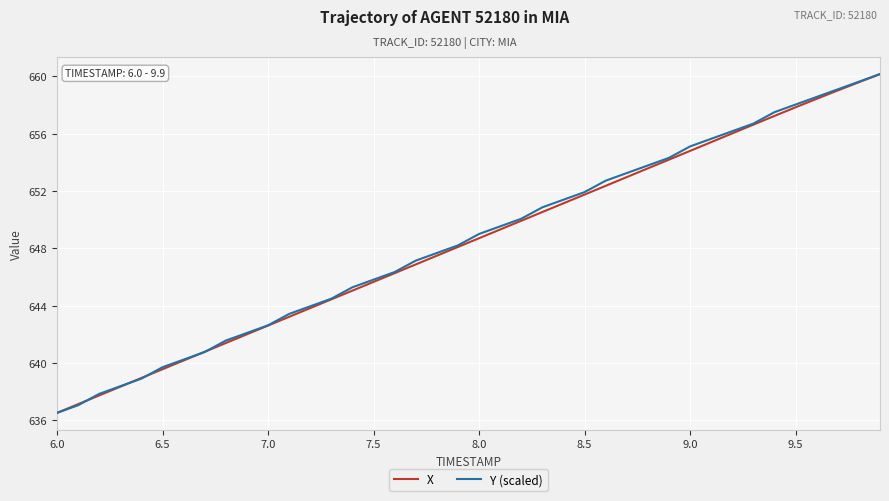

What is the maximum value shown in the chart?

660.2